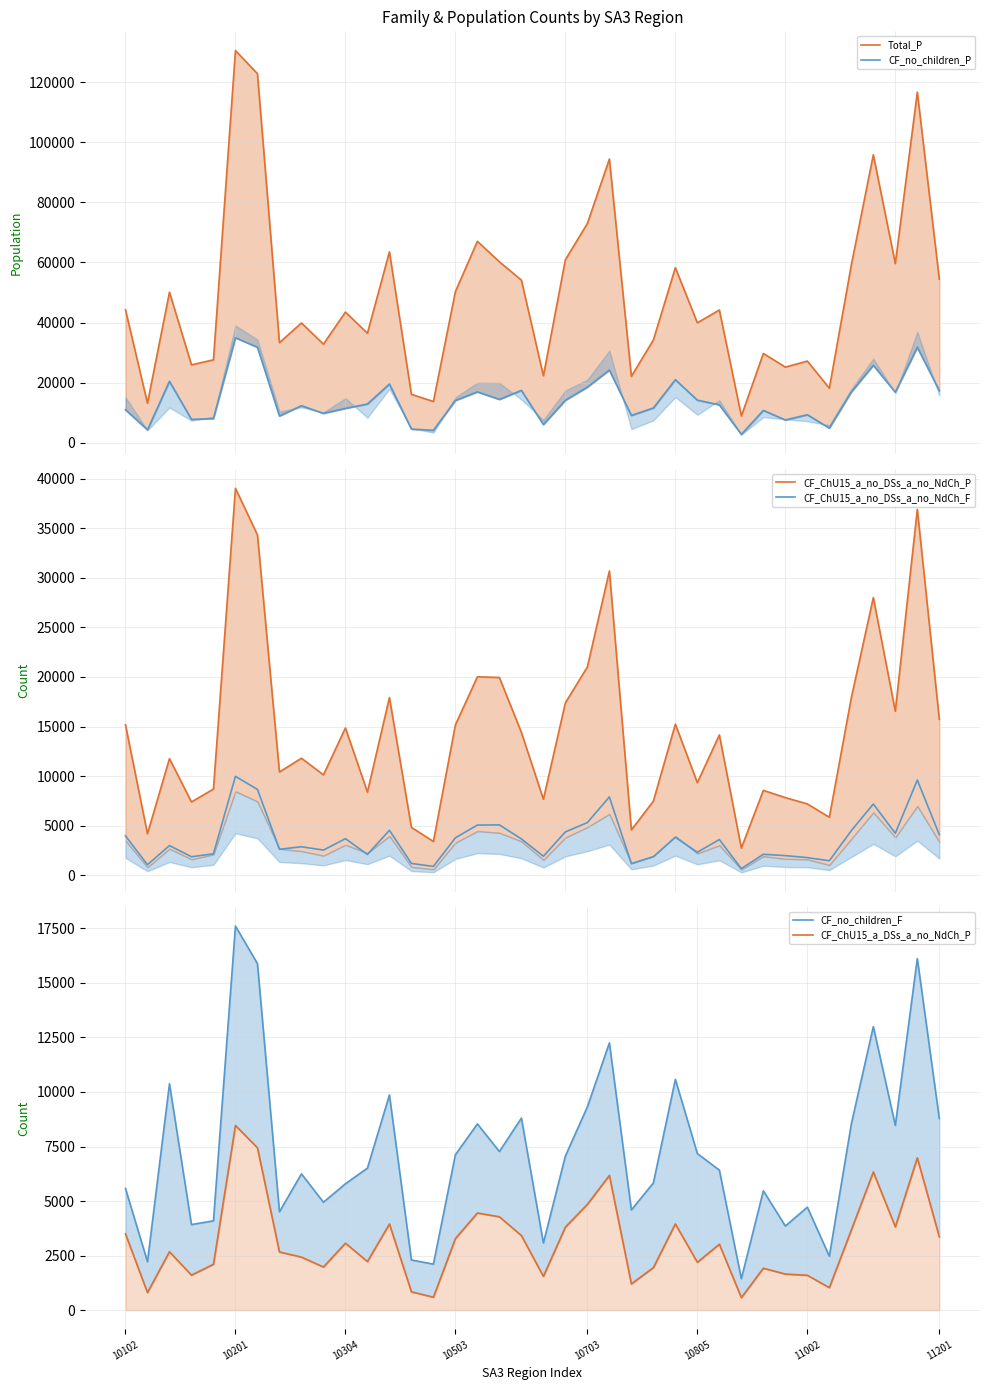

What is the total value across all series at 8?

75598